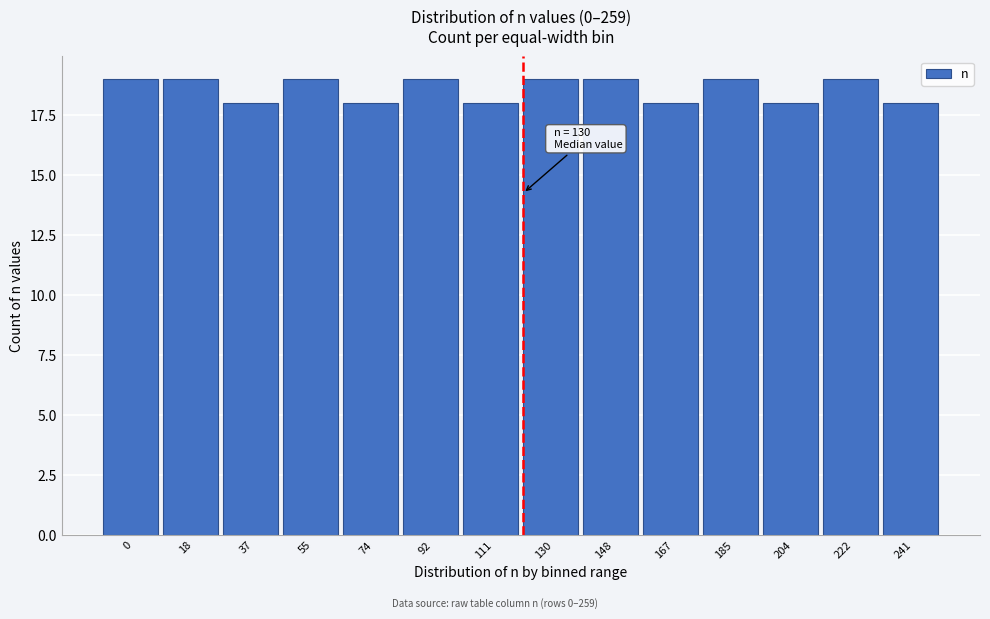

Reading left to right, extract all data points from this chart.

19	19	18	19	18	19	18	19	19	18	19	18	19	18